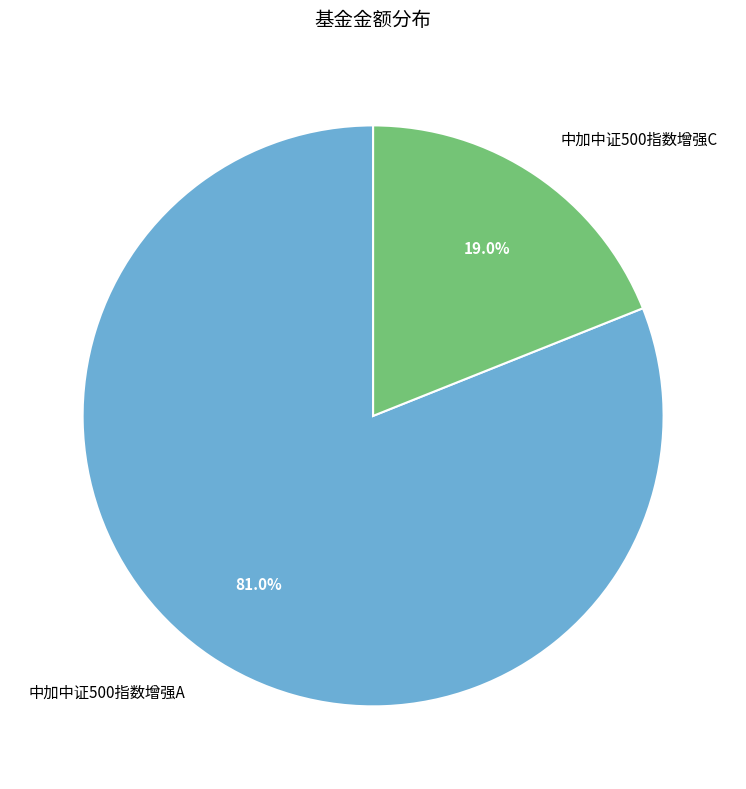

Is there any slice that represents more than half of the pie?

Yes